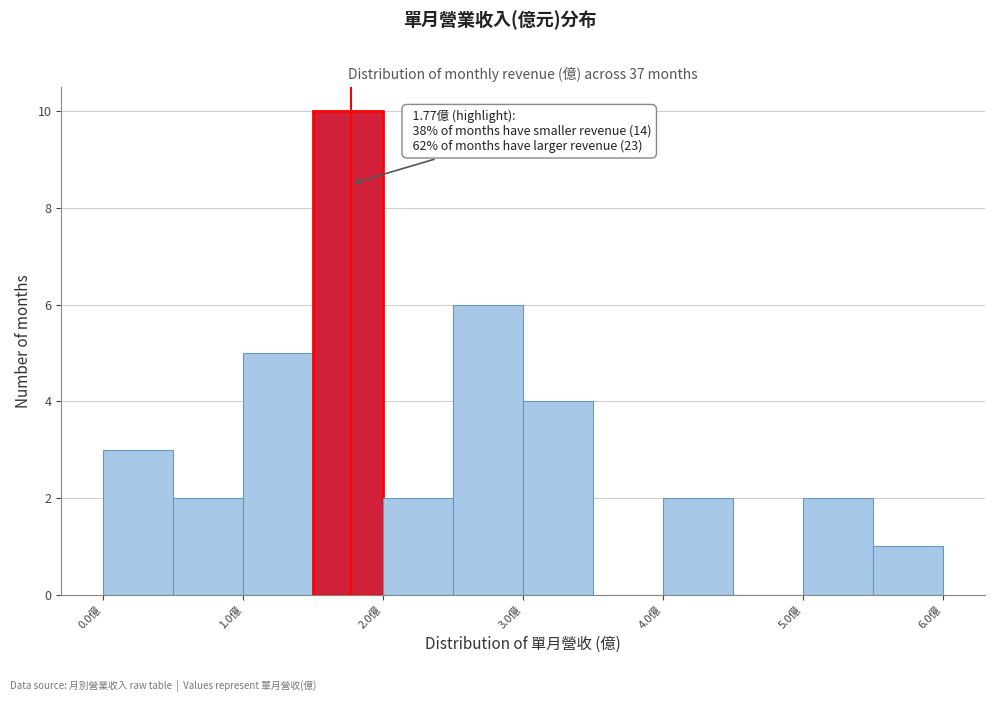

Over which range of the x-axis is the bar tallest?

1.5 to 2.0